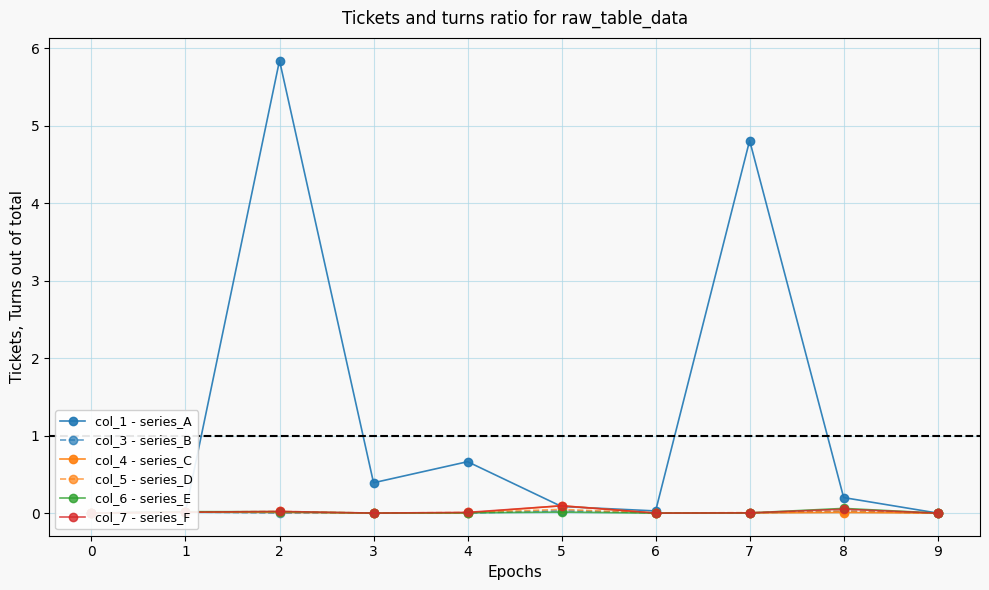

Count the number of categories in the chart.

10